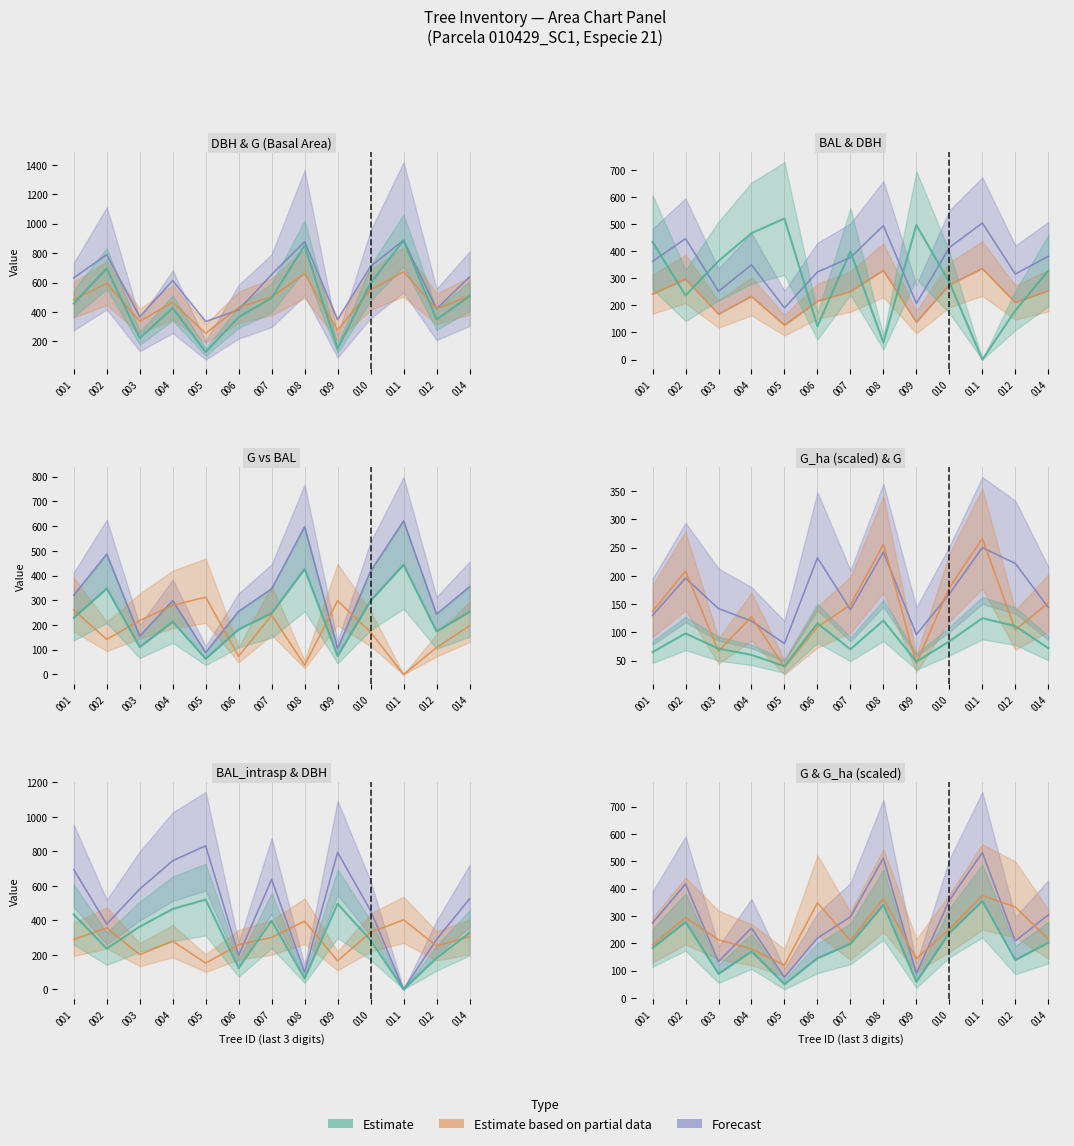

After their last crossing, which series has the higher values: bal_intrasp or dbh?

dbh